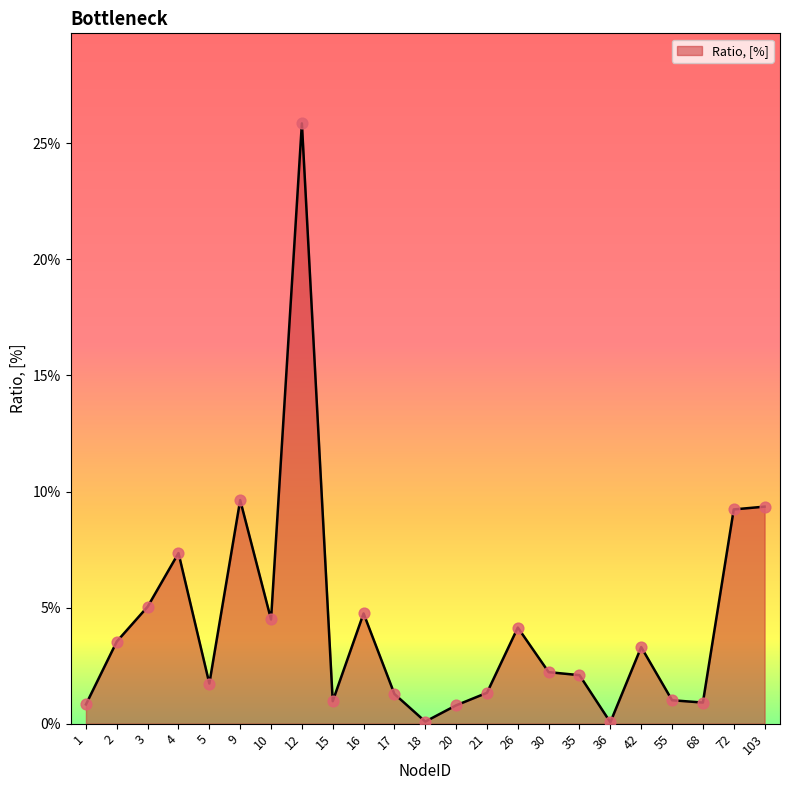

Which has a higher value, 26 or 36?

26